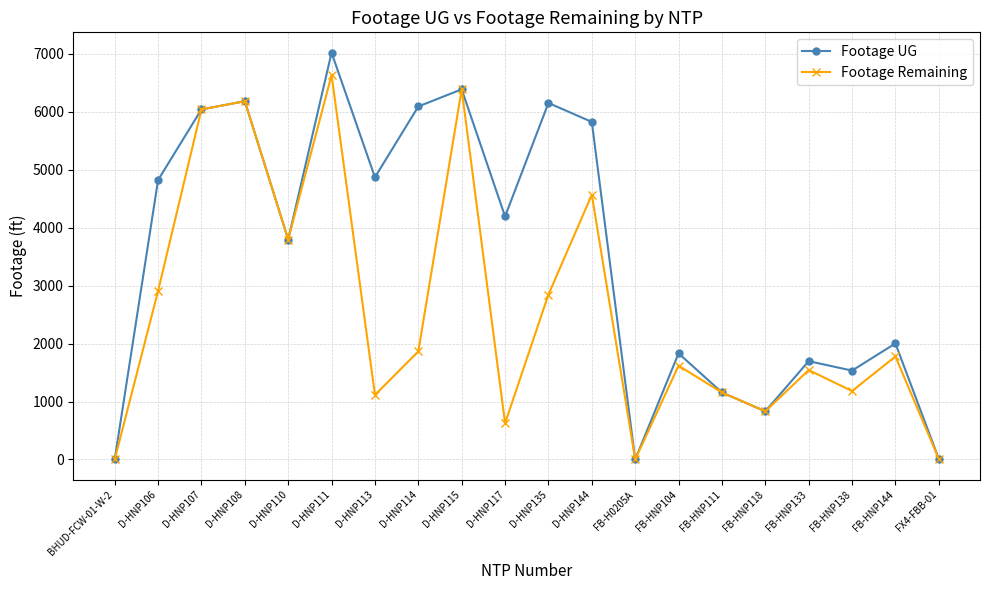

What is the spread (max minus min) of values at D-HNP117?

3570